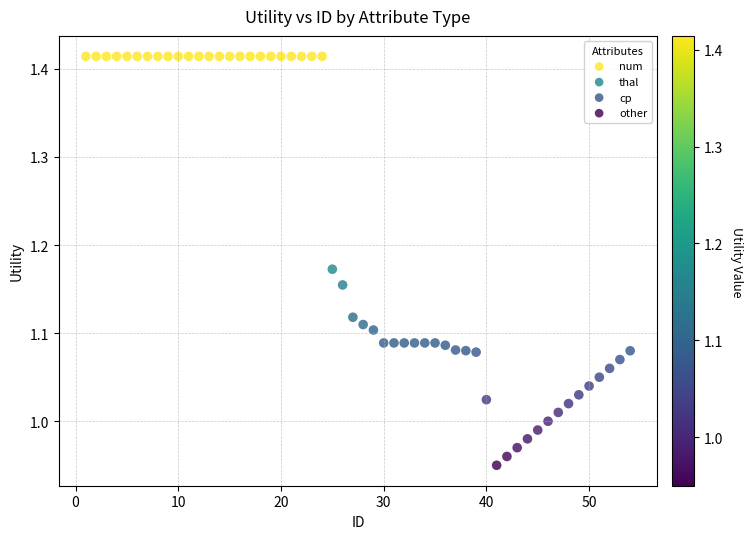

What are all the series names shown in the legend?

num, thal, cp, other